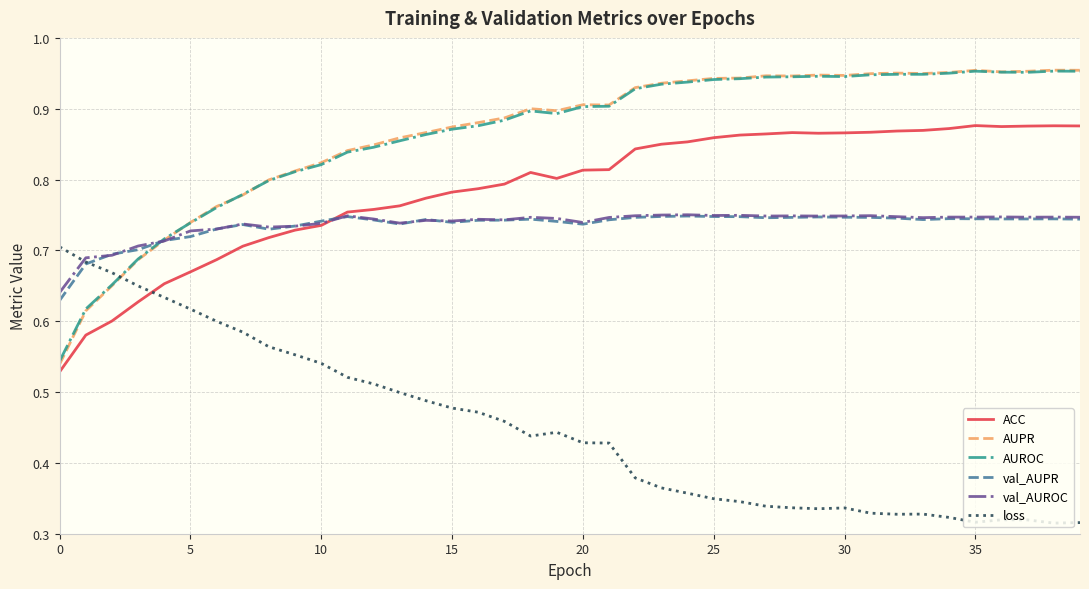

Which series ends up on top after the final intersection of val_AUPR and ACC?

ACC